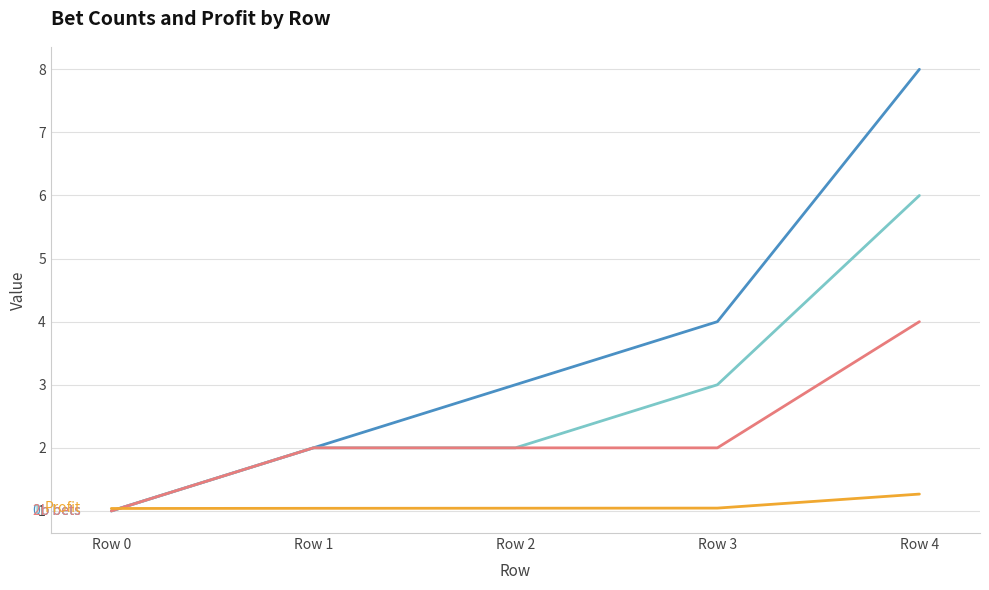

What is the minimum value shown in the chart?

1.0